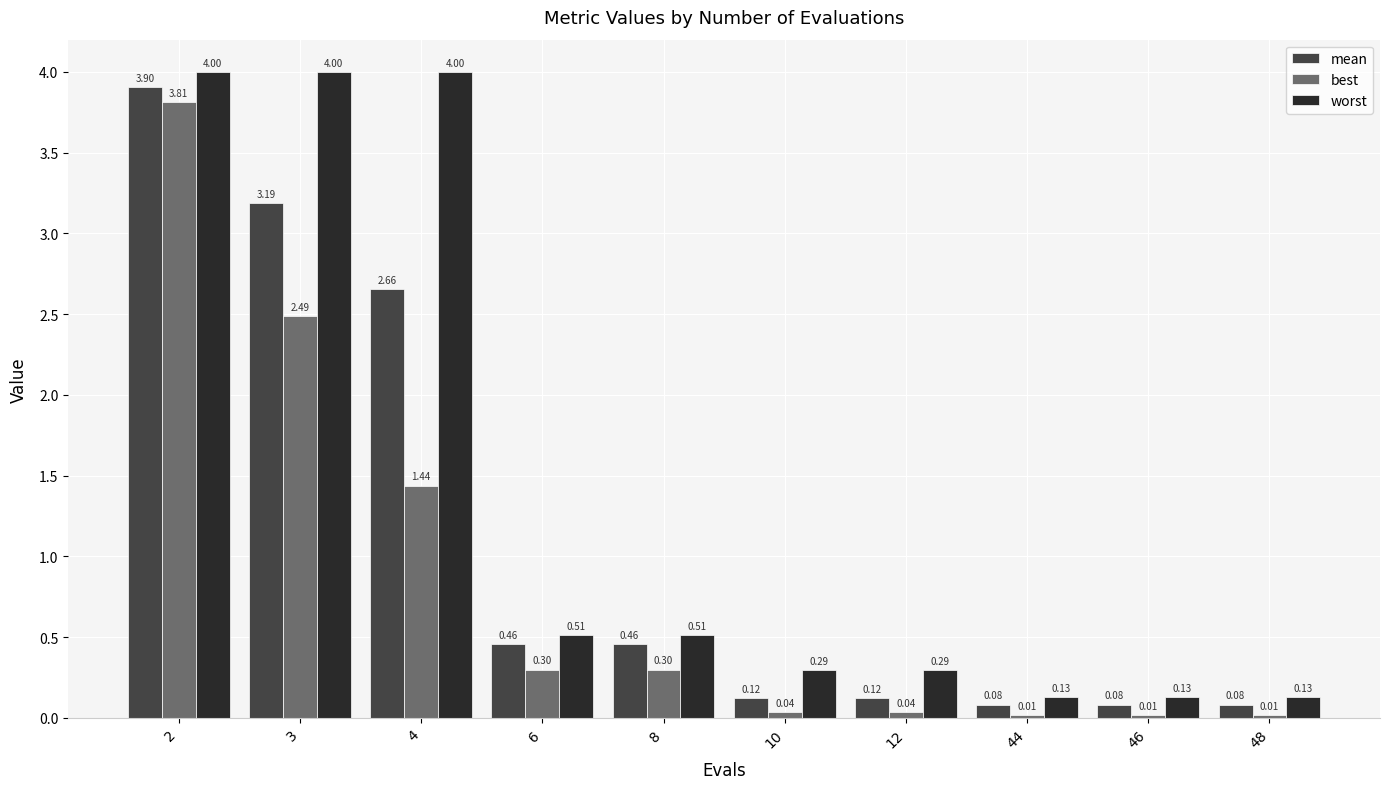

Are the bars grouped side by side (vs. stacked)?

Yes